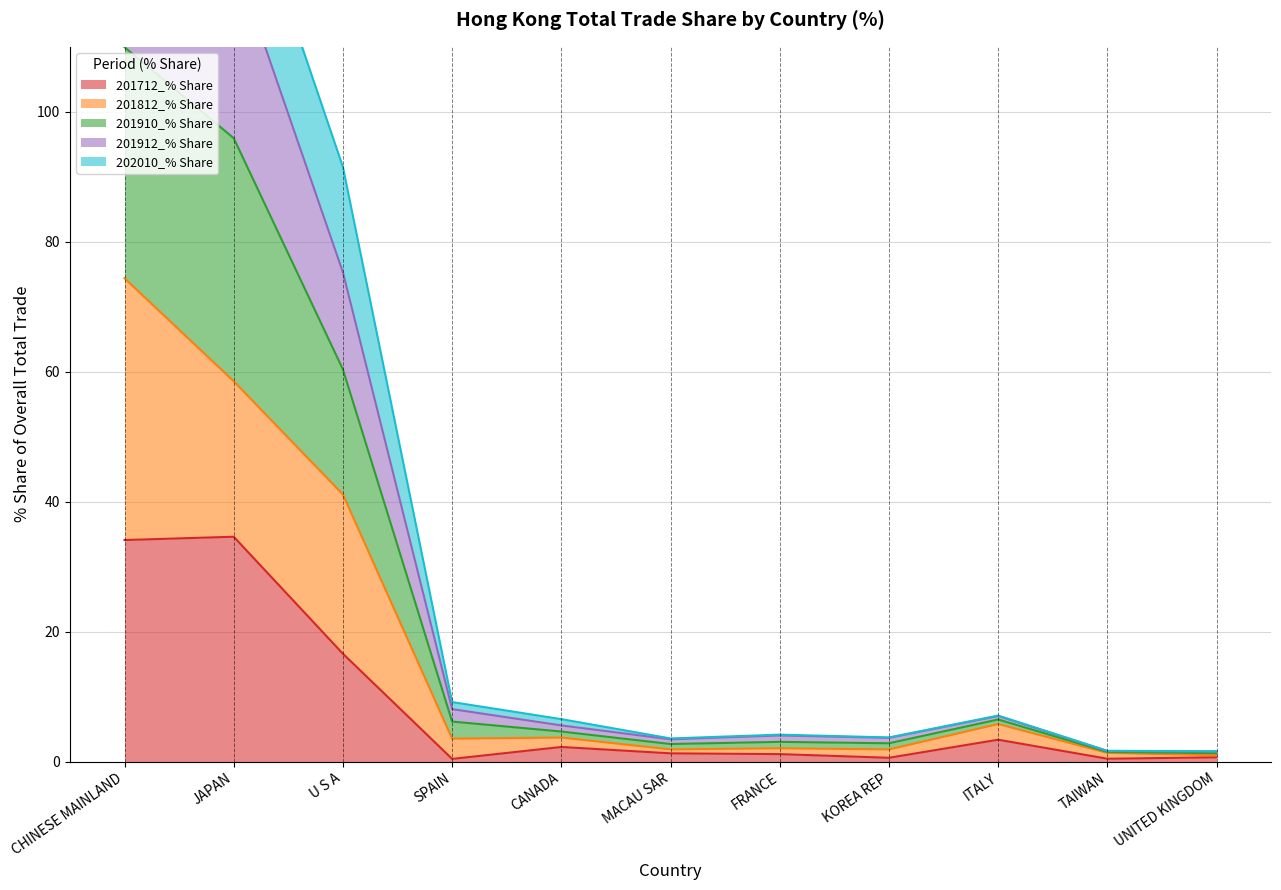

Where is 201912_% Share nearest to the value 113?

U S A